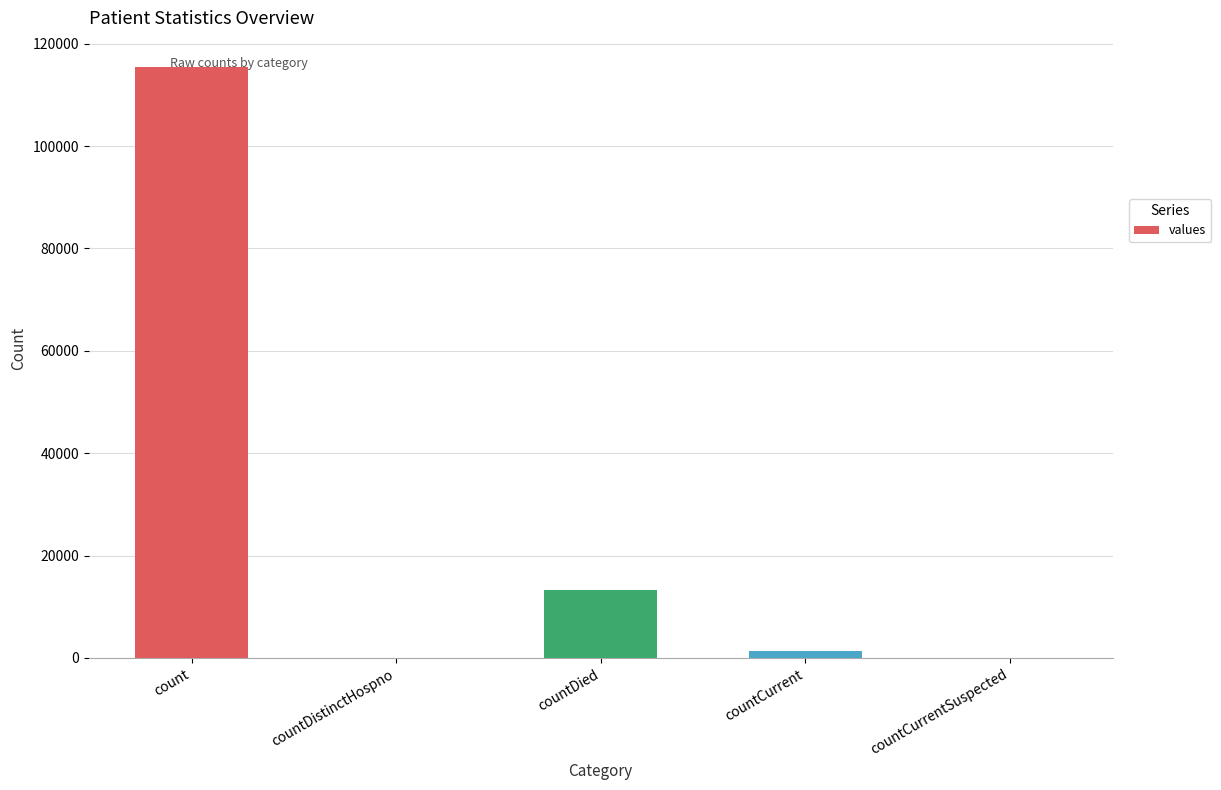

What is the average value?

26021